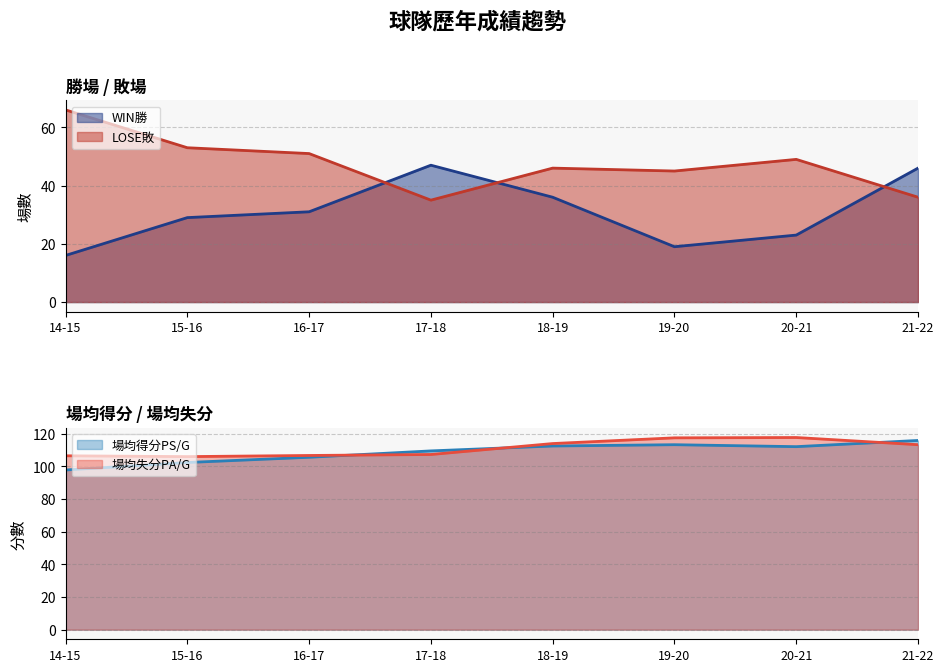

At which label is WIN勝 closest to 31?

16-17